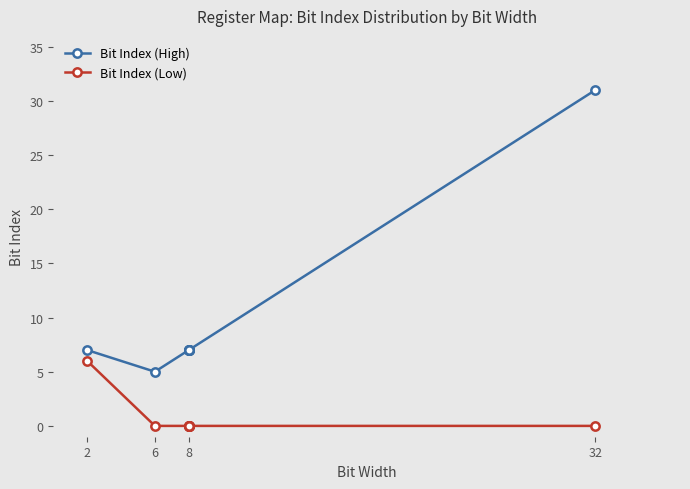

Reading right to left, extract all data points from this chart.

Bit Index (High): 31	7	7	7	7	7	7	7	5	7
Bit Index (Low): 0	0	0	0	0	0	0	0	0	6